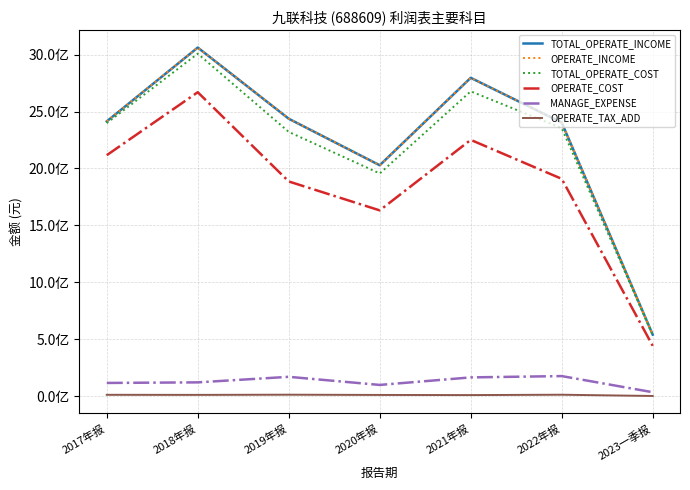

Does the chart display data point markers on the line(s)?

No